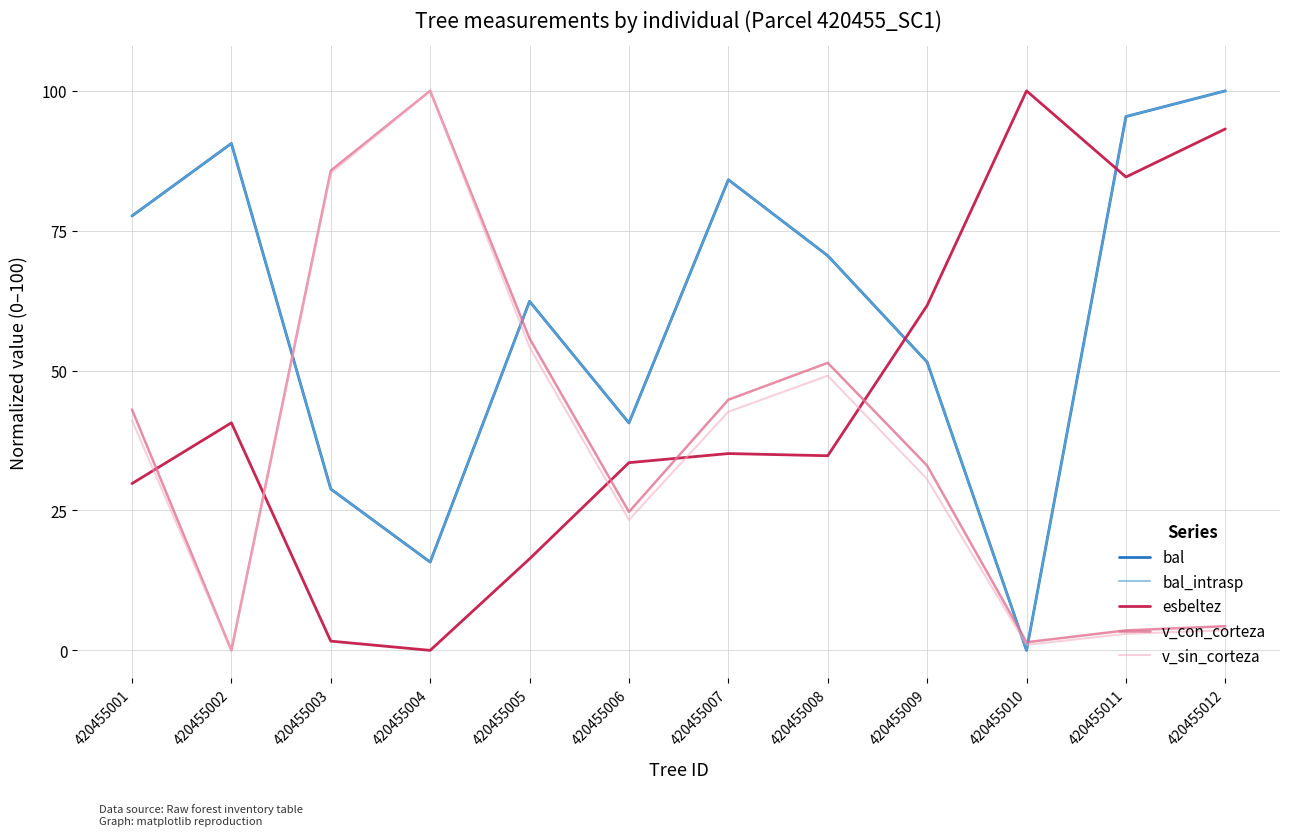

Reading left to right, list all the values displayed in this chart.

bal: 77.6	90.6	28.8	15.8	62.4	40.6	84.1	70.5	51.5	0.0	95.4	100.0
bal_intrasp: 77.6	90.6	28.8	15.8	62.4	40.6	84.1	70.5	51.5	0.0	95.4	100.0
esbeltez: 29.8	40.7	1.6	0.0	16.4	33.5	35.2	34.8	61.6	100.0	84.6	93.2
v_con_corteza: 43.0	0.0	85.7	100.0	55.7	24.7	44.8	51.4	33.0	1.5	3.6	4.3
v_sin_corteza: 41.1	0.0	85.3	100.0	54.2	23.3	42.6	49.1	30.6	1.0	3.0	3.6